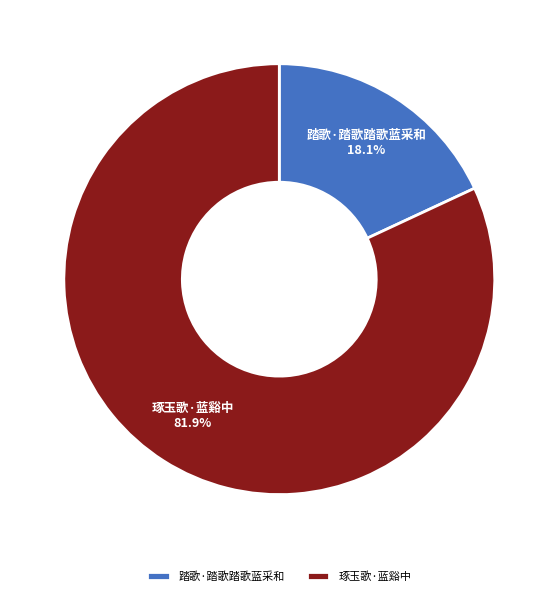

To the nearest percent, what portion does 踏歌·踏歌踏歌蓝采和 represent?

18%